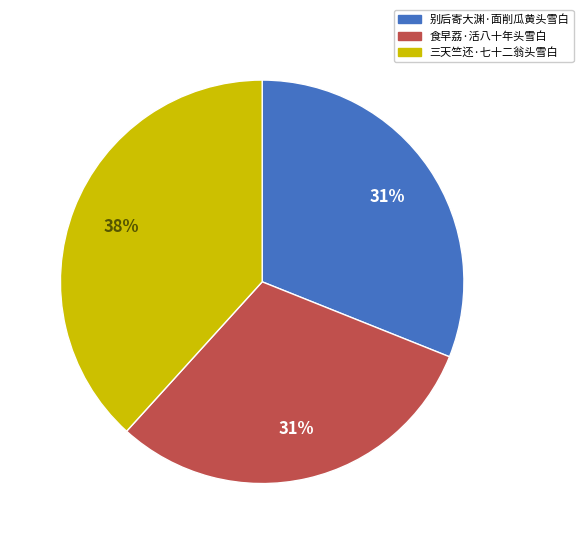

To the nearest percent, what is the average slice percentage?

33%